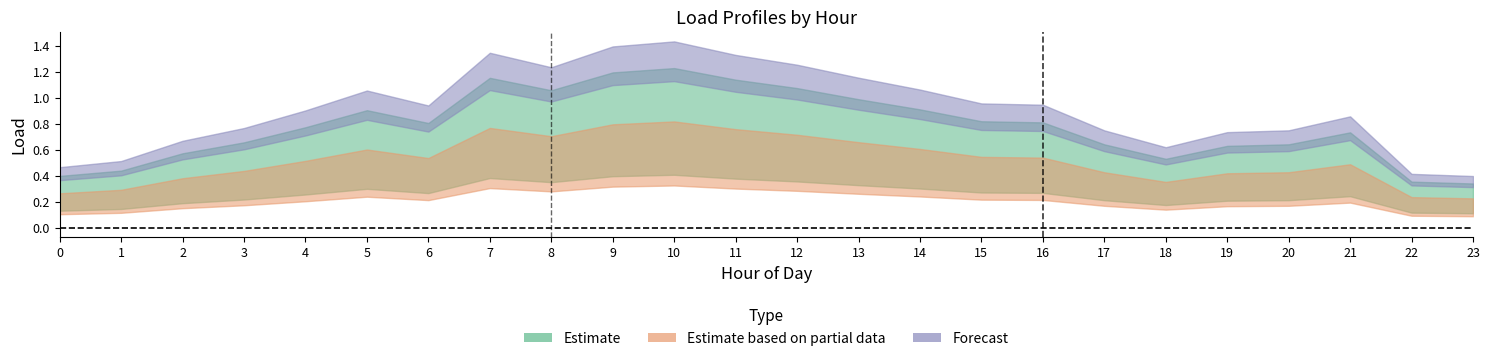

The Load7 series shows 1.3 at 7. True or false?

True